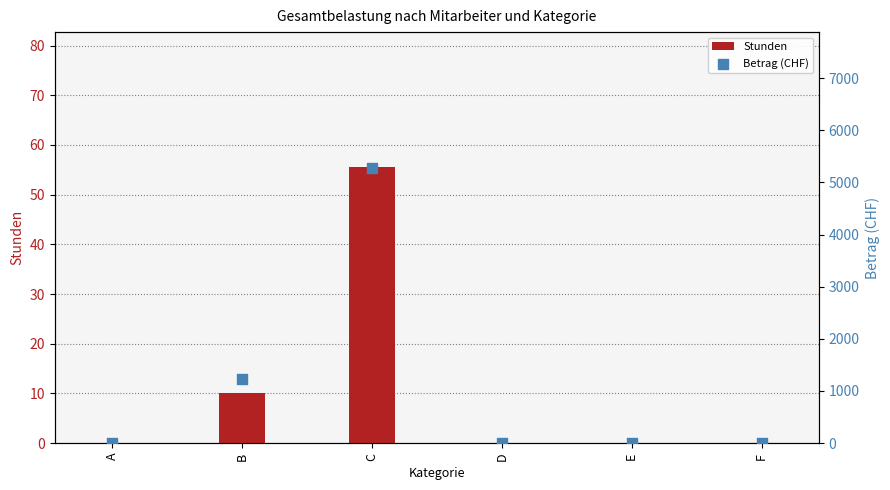

Which series has the largest Y range (max minus min)?

Betrag (CHF)